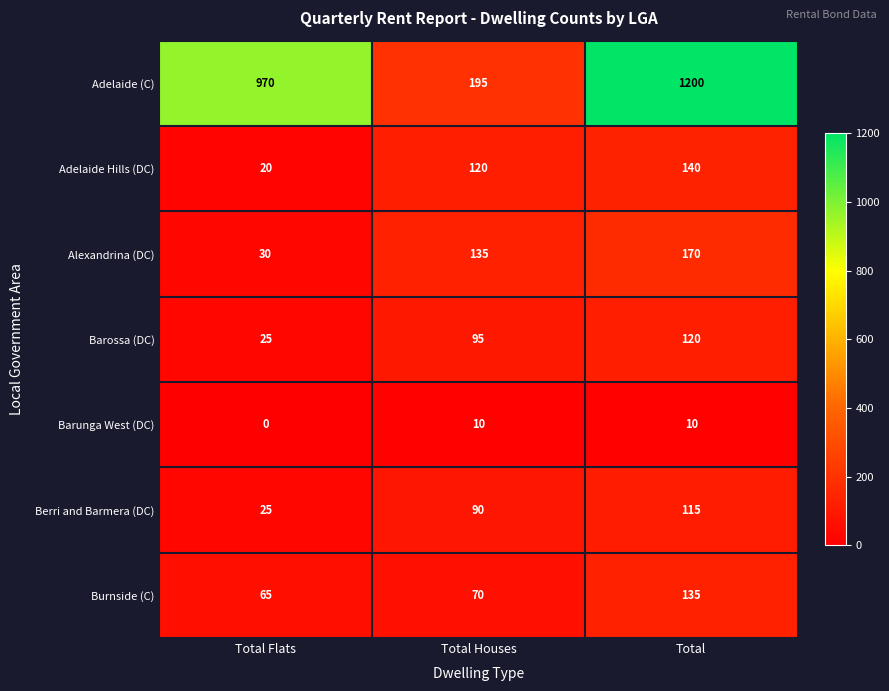

What value does the Adelaide Hills (DC) series have at Total Houses, to the nearest 50?

100